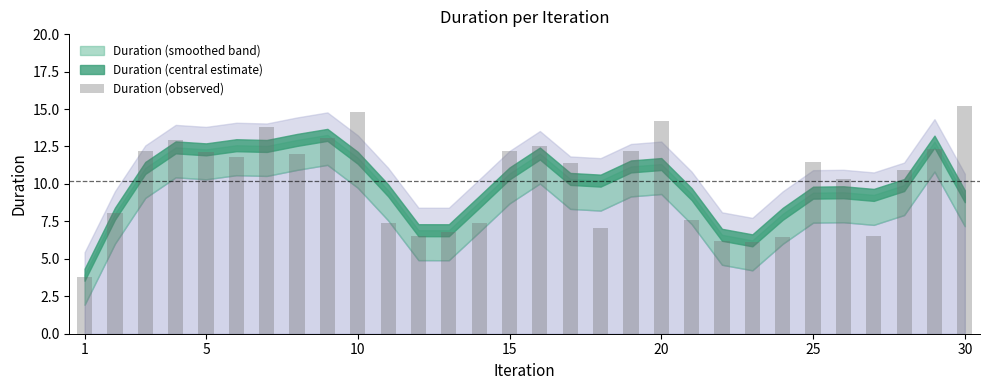

What is the value of the 25th bar from the left?

11.5